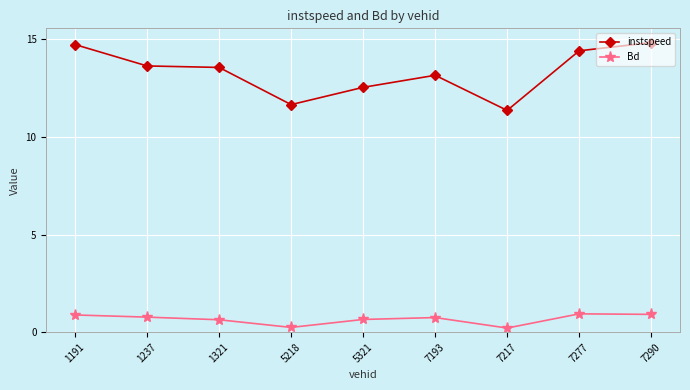

What is the difference between the second highest and minimum values in the instspeed series?

3.4